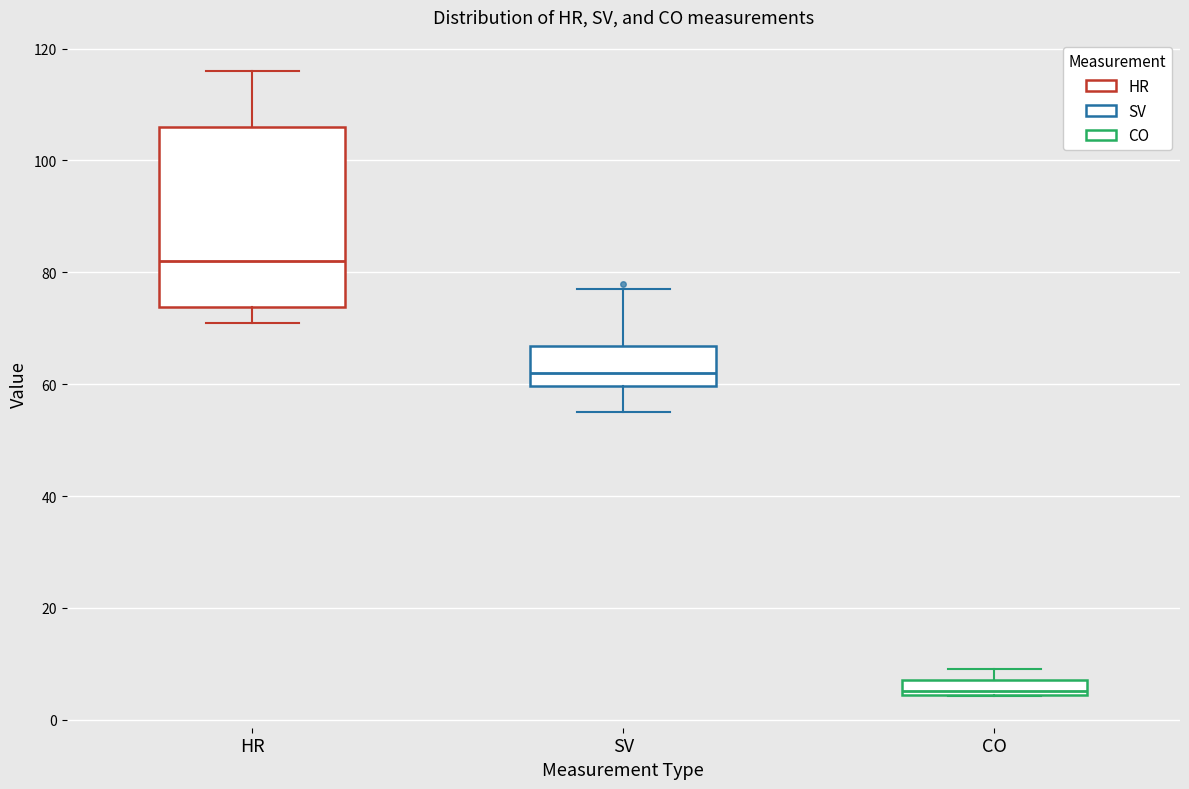

Where does the median line of the box for SV sit on the y-axis? The values are not printed on the chart, so give them approximately, as read against the axis.

62